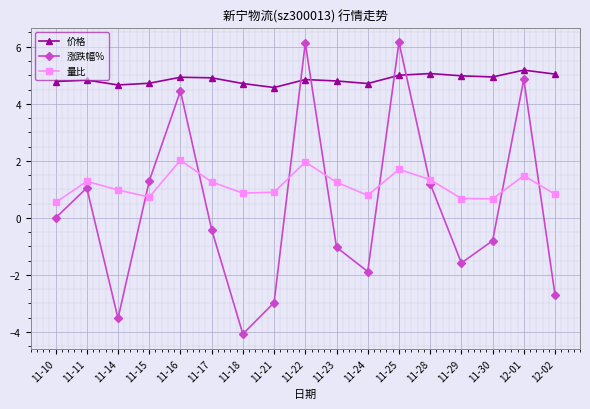

Is the value of 价格 at 11-14 greater than the value of 涨跌幅% at 11-18?

Yes